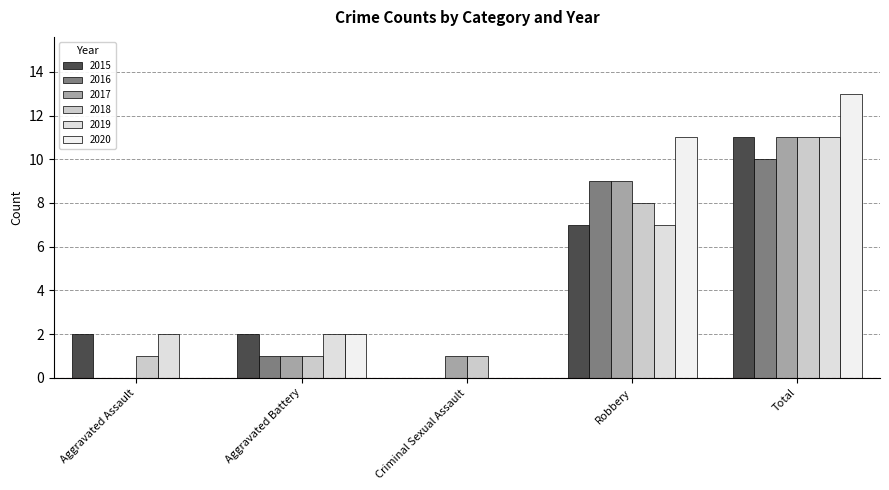

What is the total value across all series at Criminal Sexual Assault?

2